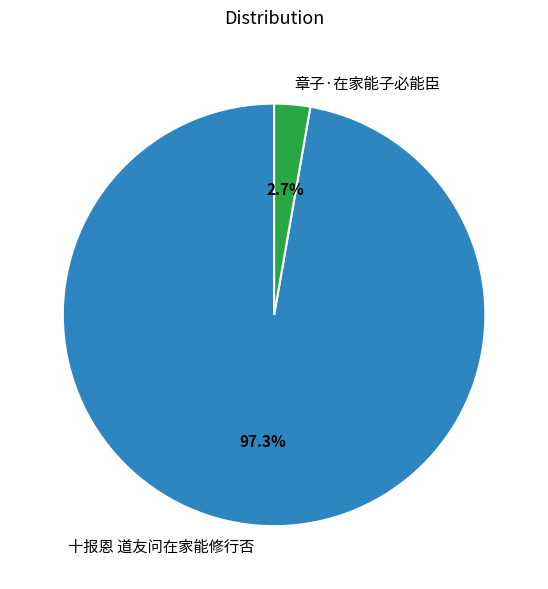

Rank the categories by value from highest to lowest.

十报恩 道友问在家能修行否, 章子·在家能子必能臣